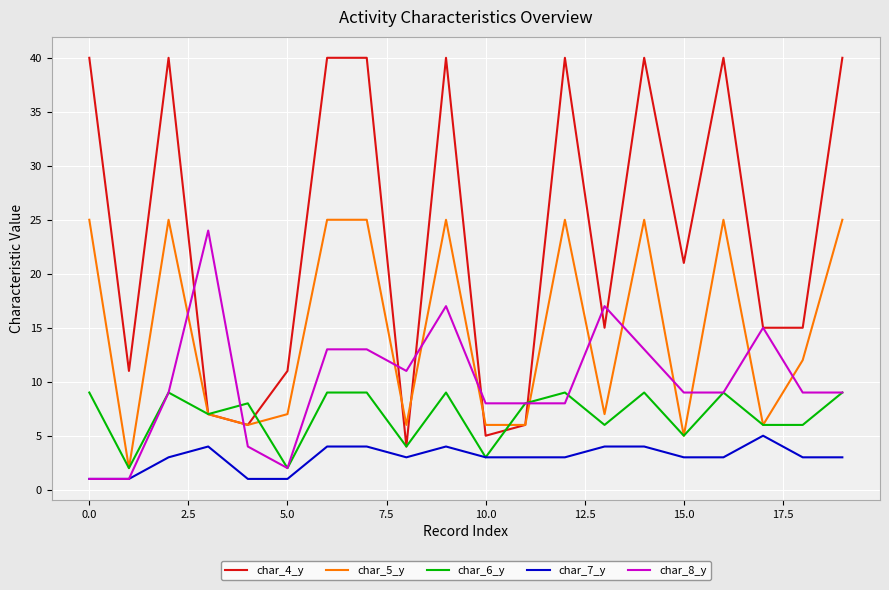

Which series has the widest spread of values?

char_4_y